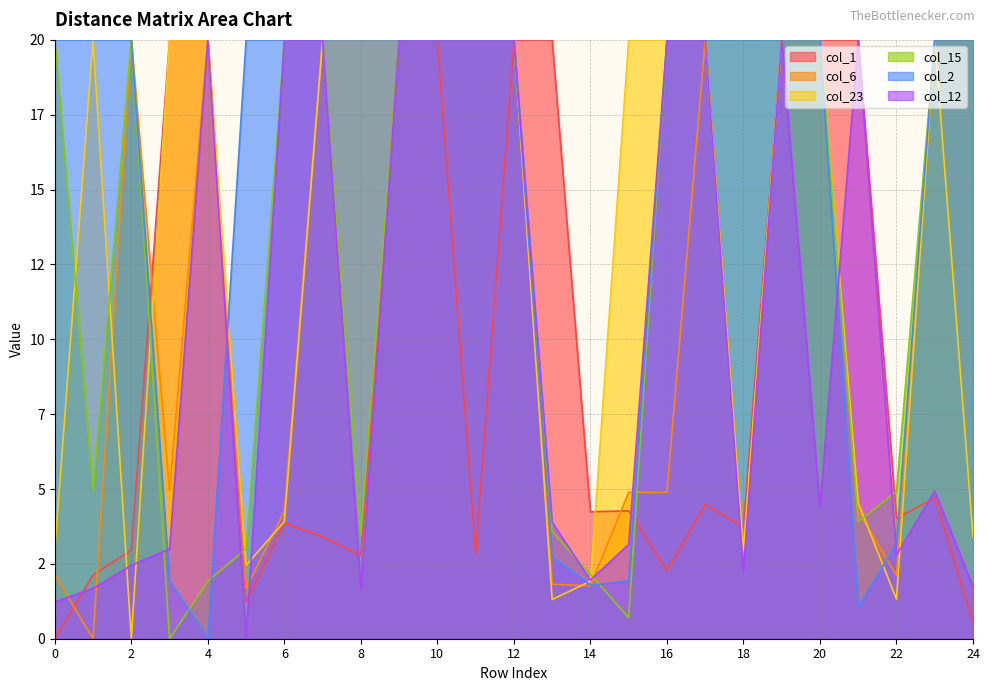

Reading left to right, what are all the values shown in this chart?

col_1: 0.0	2.1	3.0	20.0	20.0	1.2	3.9	3.4	2.8	20.0	20.0	2.8	20.0	20.0	4.2	4.3	2.3	4.5	3.7	20.0	20.0	20.0	4.0	4.7	0.6
col_6: 2.1	0.0	20.0	5.0	20.0	1.7	4.2	20.0	20.0	20.0	20.0	20.0	20.0	1.8	1.8	4.9	4.9	20.0	2.7	20.0	20.0	4.3	2.1	20.0	20.0
col_23: 3.0	20.0	0.0	20.0	20.0	2.5	3.9	20.0	20.0	20.0	20.0	20.0	20.0	1.3	1.9	20.0	20.0	20.0	2.9	20.0	20.0	4.5	1.3	20.0	3.4
col_15: 20.0	5.0	20.0	0.0	1.9	3.0	20.0	20.0	3.5	20.0	20.0	20.0	20.0	3.6	2.1	0.7	20.0	20.0	20.0	20.0	20.0	3.9	4.9	20.0	20.0
col_2: 20.0	20.0	20.0	1.9	0.0	20.0	20.0	20.0	20.0	20.0	20.0	20.0	20.0	2.7	1.8	1.9	20.0	20.0	20.0	20.0	20.0	1.1	3.2	20.0	20.0
col_12: 1.2	1.7	2.5	3.0	20.0	0.0	20.0	20.0	1.7	20.0	20.0	20.0	20.0	3.9	2.0	3.1	20.0	20.0	2.2	20.0	4.4	20.0	2.8	4.9	1.7